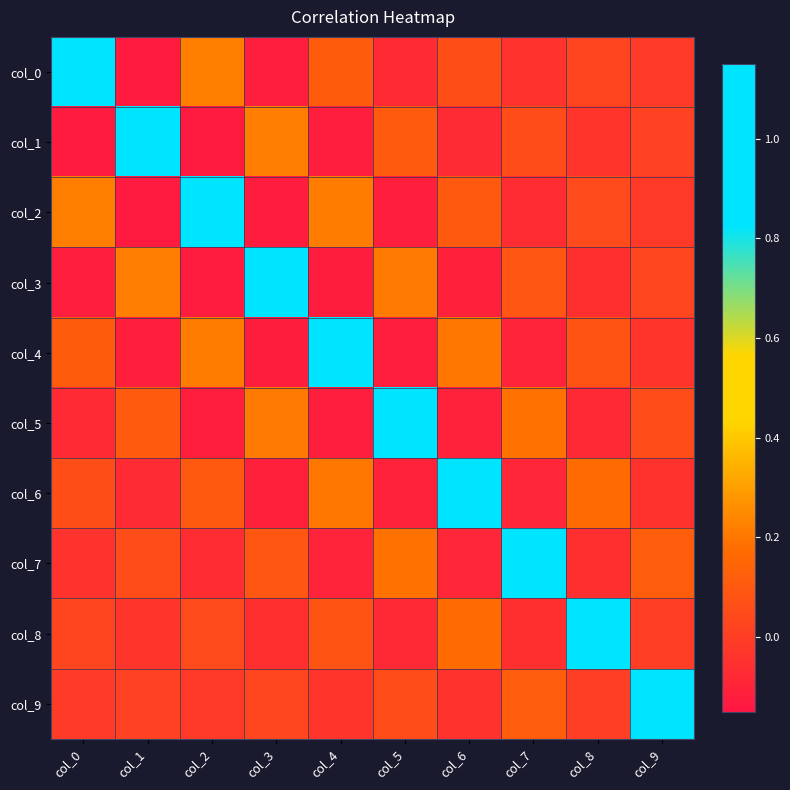

Reading right to left, extract all data points from this chart.

col_0: col_9=-0.0	col_8=0.0	col_7=-0.0	col_6=0.1	col_5=-0.1	col_4=0.1	col_3=-0.1	col_2=0.2	col_1=-0.1	col_0=1.1
col_1: col_9=0.0	col_8=-0.0	col_7=0.1	col_6=-0.1	col_5=0.1	col_4=-0.1	col_3=0.2	col_2=-0.1	col_1=1.1	col_0=-0.1
col_2: col_9=-0.0	col_8=0.0	col_7=-0.1	col_6=0.1	col_5=-0.1	col_4=0.2	col_3=-0.1	col_2=1.1	col_1=-0.1	col_0=0.2
col_3: col_9=0.0	col_8=-0.1	col_7=0.1	col_6=-0.1	col_5=0.2	col_4=-0.1	col_3=1.1	col_2=-0.1	col_1=0.2	col_0=-0.1
col_4: col_9=-0.0	col_8=0.1	col_7=-0.1	col_6=0.2	col_5=-0.1	col_4=1.1	col_3=-0.1	col_2=0.2	col_1=-0.1	col_0=0.1
col_5: col_9=0.1	col_8=-0.1	col_7=0.2	col_6=-0.1	col_5=1.1	col_4=-0.1	col_3=0.2	col_2=-0.1	col_1=0.1	col_0=-0.1
col_6: col_9=-0.0	col_8=0.2	col_7=-0.1	col_6=1.1	col_5=-0.1	col_4=0.2	col_3=-0.1	col_2=0.1	col_1=-0.1	col_0=0.1
col_7: col_9=0.1	col_8=-0.1	col_7=1.0	col_6=-0.1	col_5=0.2	col_4=-0.1	col_3=0.1	col_2=-0.1	col_1=0.1	col_0=-0.0
col_8: col_9=-0.0	col_8=1.0	col_7=-0.1	col_6=0.2	col_5=-0.1	col_4=0.1	col_3=-0.1	col_2=0.0	col_1=-0.0	col_0=0.0
col_9: col_9=0.9	col_8=-0.0	col_7=0.1	col_6=-0.0	col_5=0.1	col_4=-0.0	col_3=0.0	col_2=-0.0	col_1=0.0	col_0=-0.0